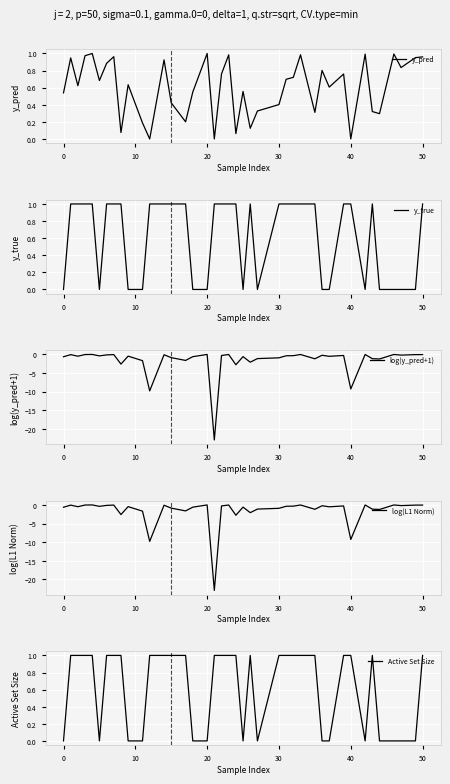

The y_pred series shows 1.4 at 20. True or false?

False